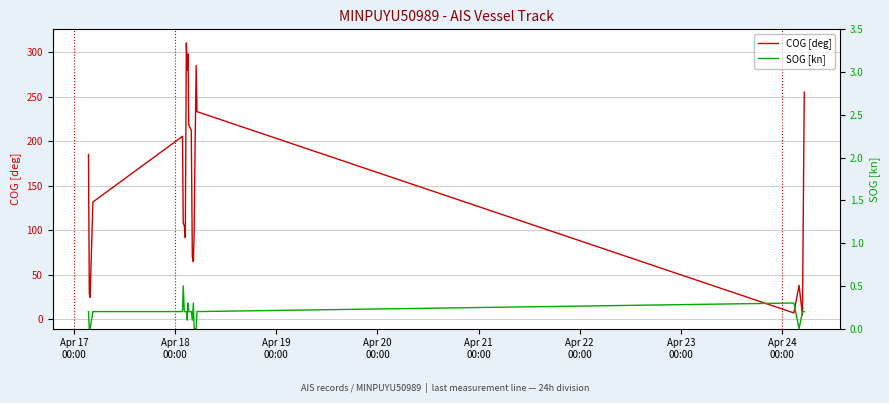

Does the chart have visible grid lines?

Yes